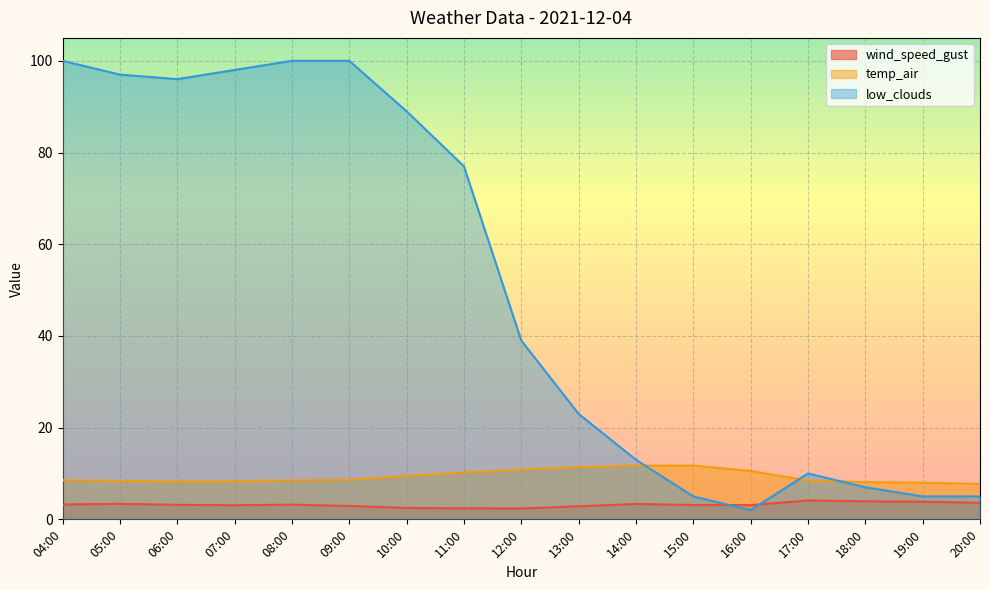

How many values in the low_clouds series exceed 39?

8